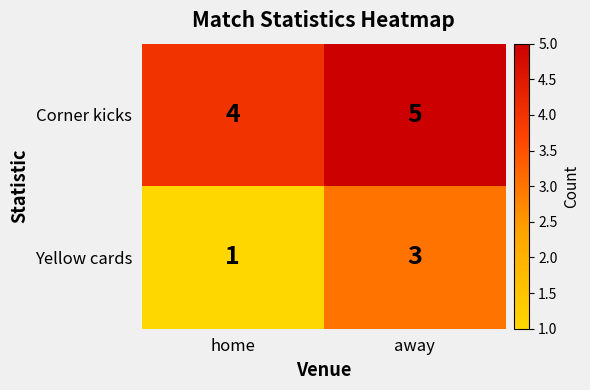

At which category is the sum across all series the highest?

away